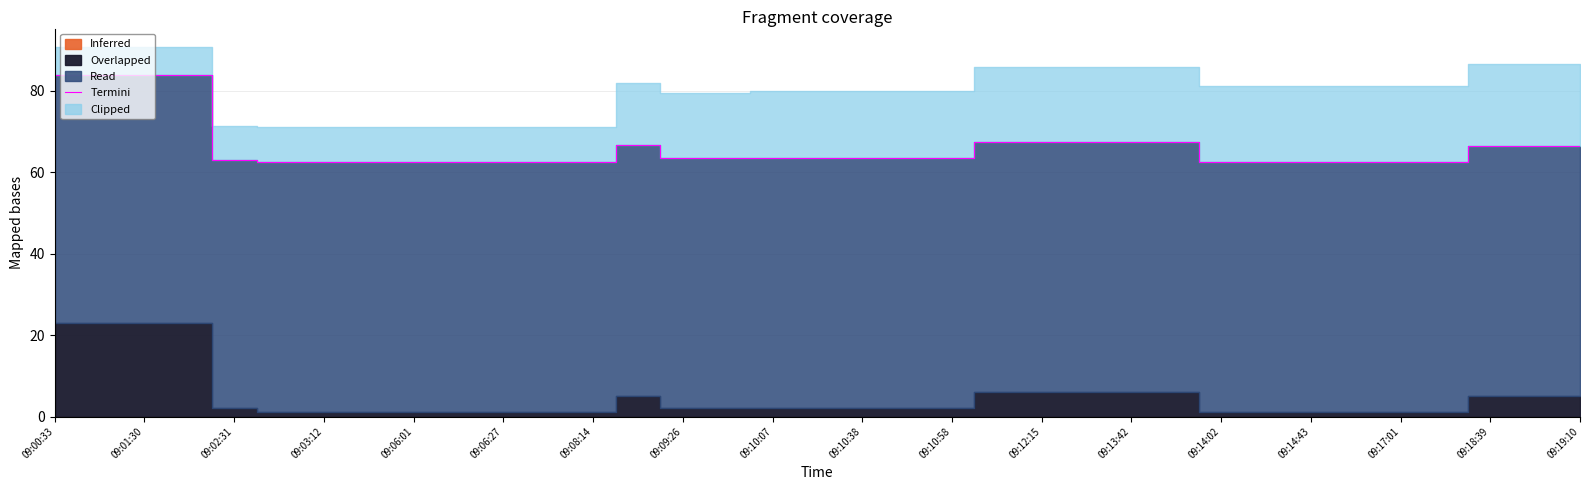

Reading left to right, transcribe all the data shown in this chart.

83.8	83.8	83.8	83.8	63.0	62.4	62.4	62.4	62.4	62.4	62.4	62.4	62.4	66.6	63.4	63.4	63.4	63.4	63.4	63.4	63.4	67.5	67.5	67.5	67.5	67.5	62.5	62.5	62.5	62.5	62.5	62.5	66.4	66.4	66.4